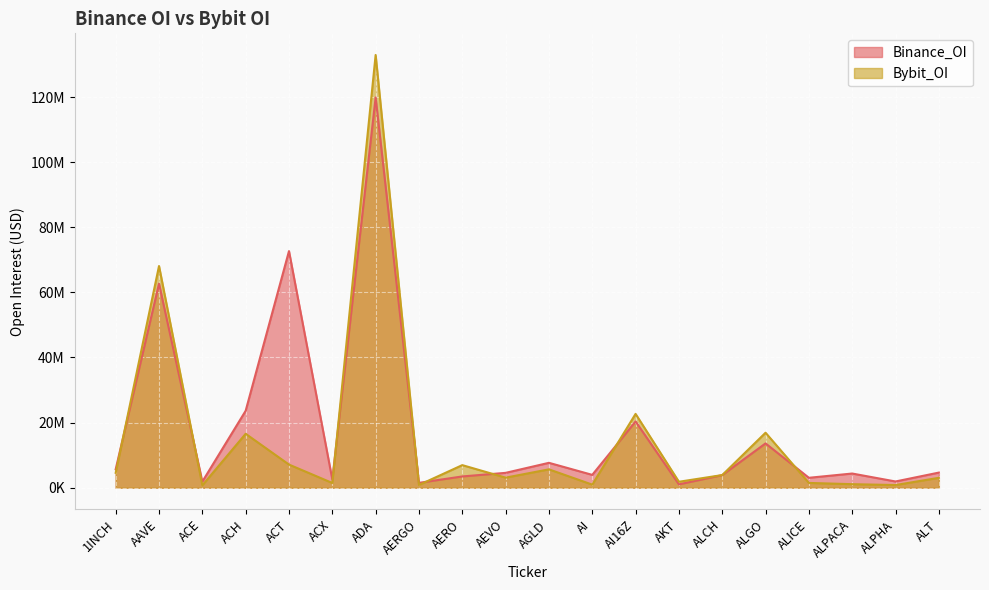

At which category does Binance_OI reach its first local valley?

ACE